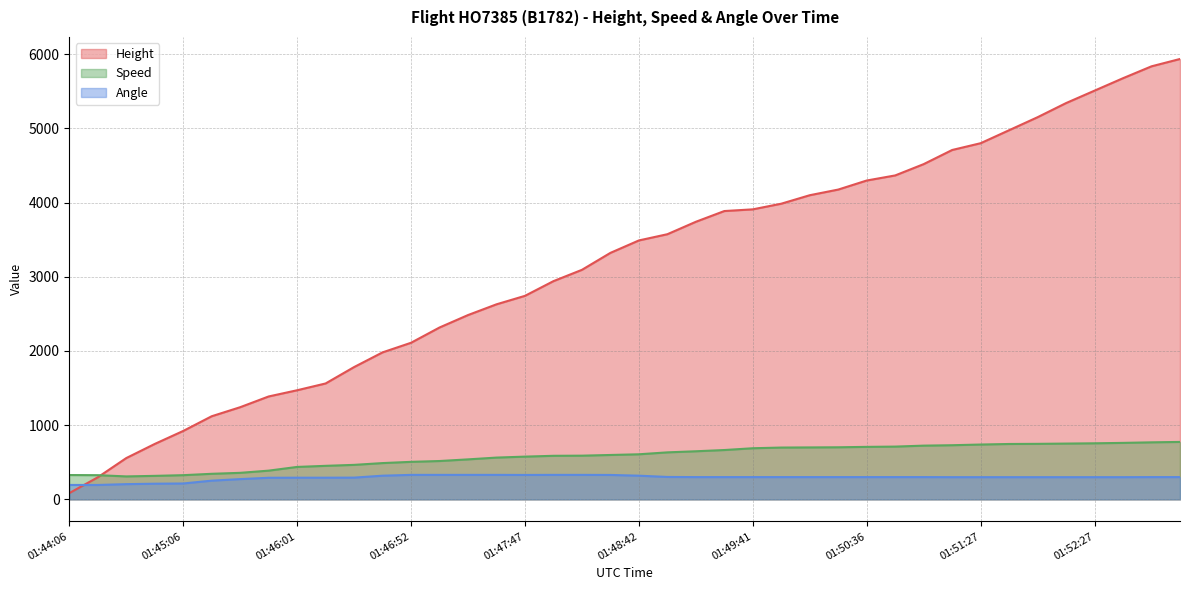

Count the number of data series in this chart.

3